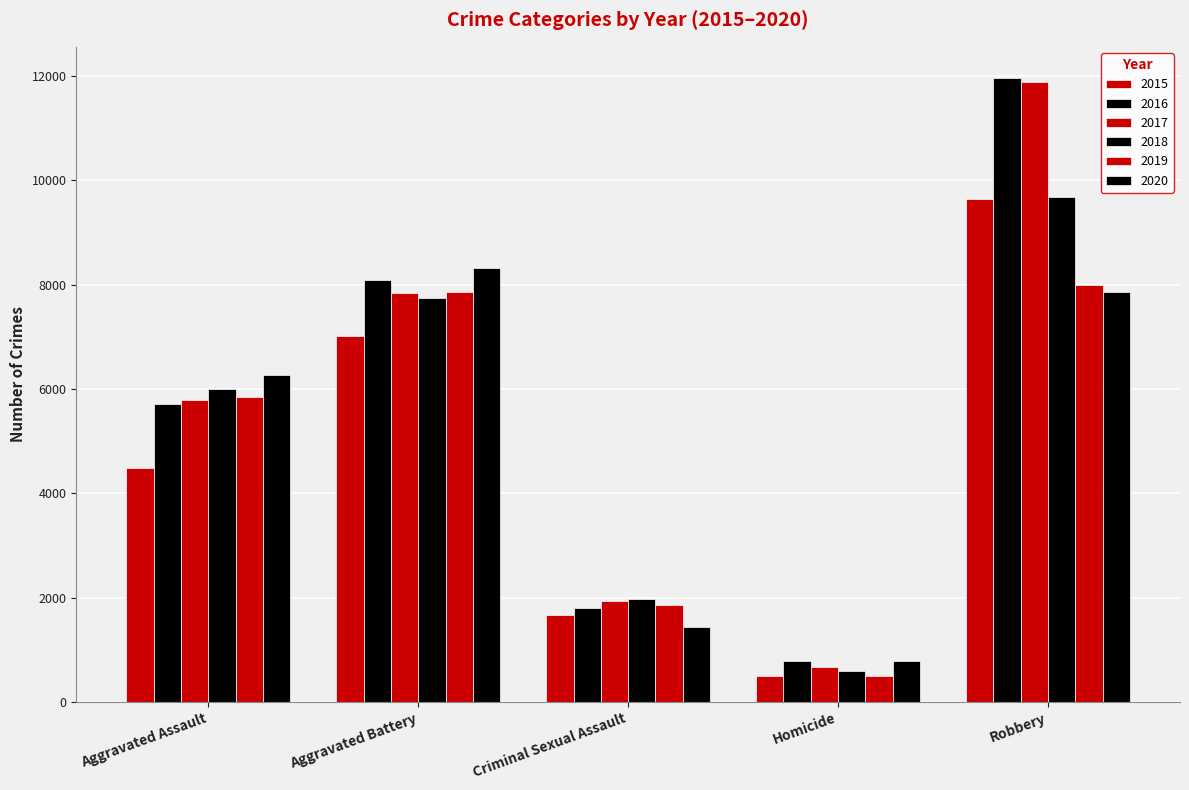

What is the label of the 2nd bar from the left?

Aggravated Battery